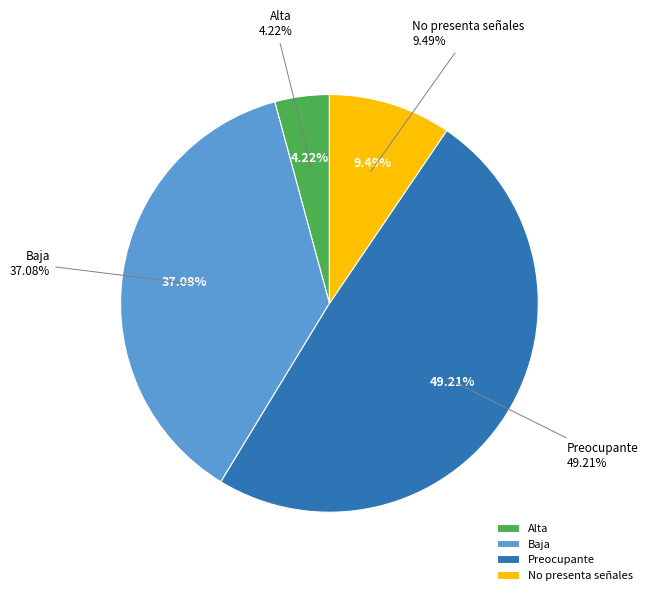

To the nearest percent, what is the difference between the largest and smallest slice percentages?

45%